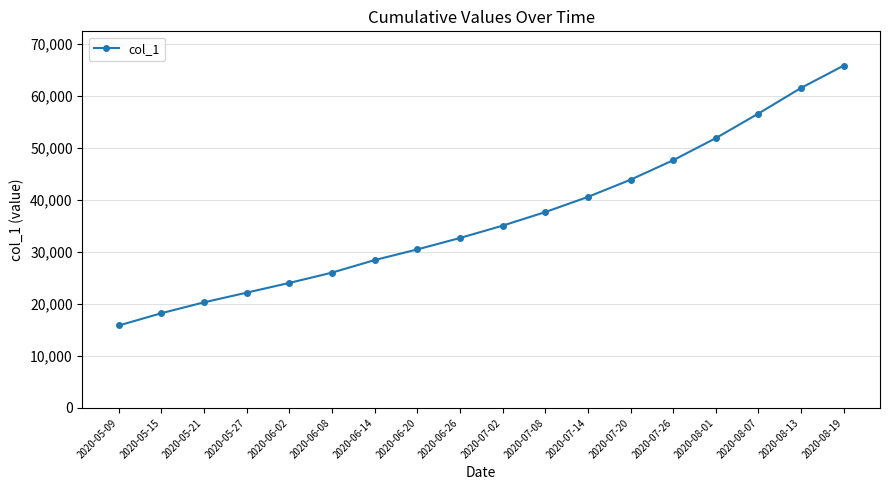

At which label does the data first exceed 35027?

2020-07-02